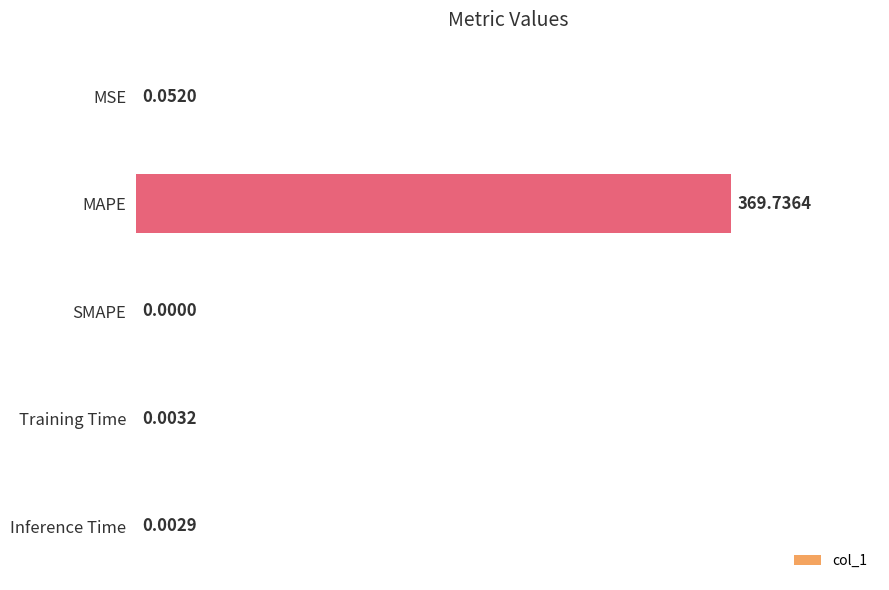

At which label is the value closest to 184?

MSE